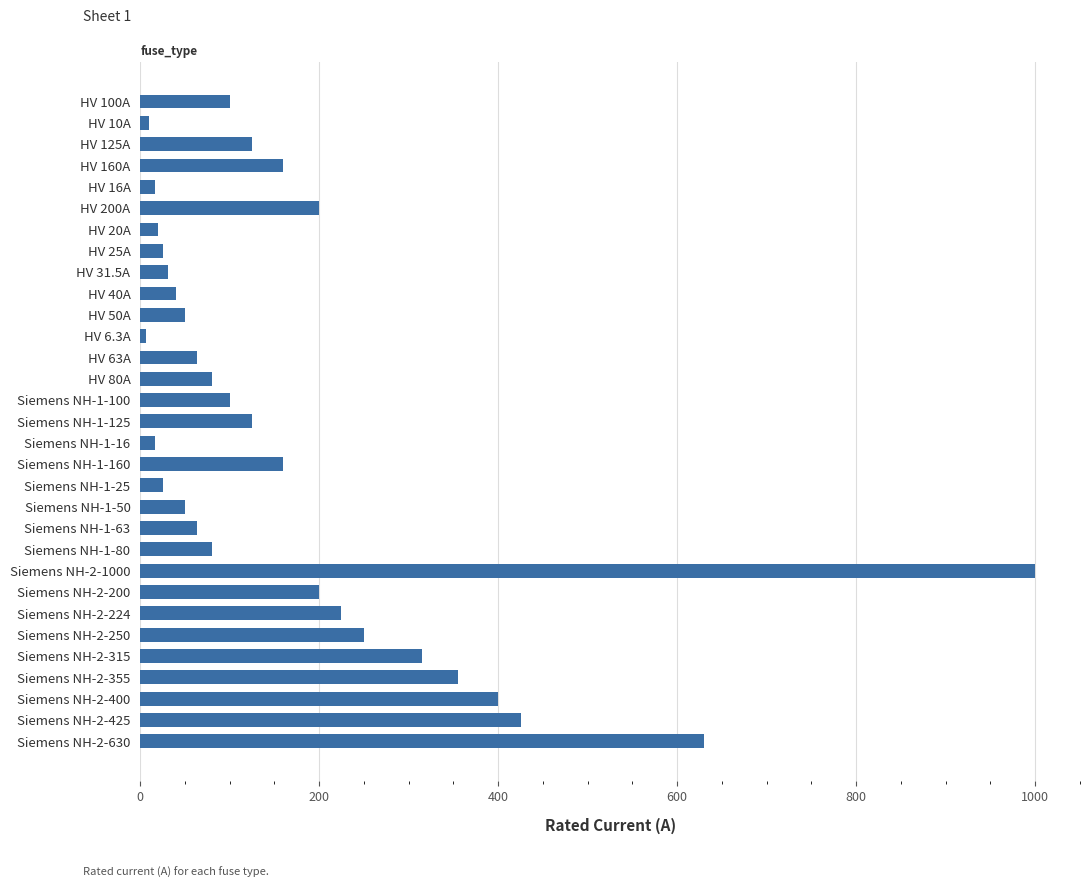

Which has a higher value, HV 50A or HV 160A?

HV 160A